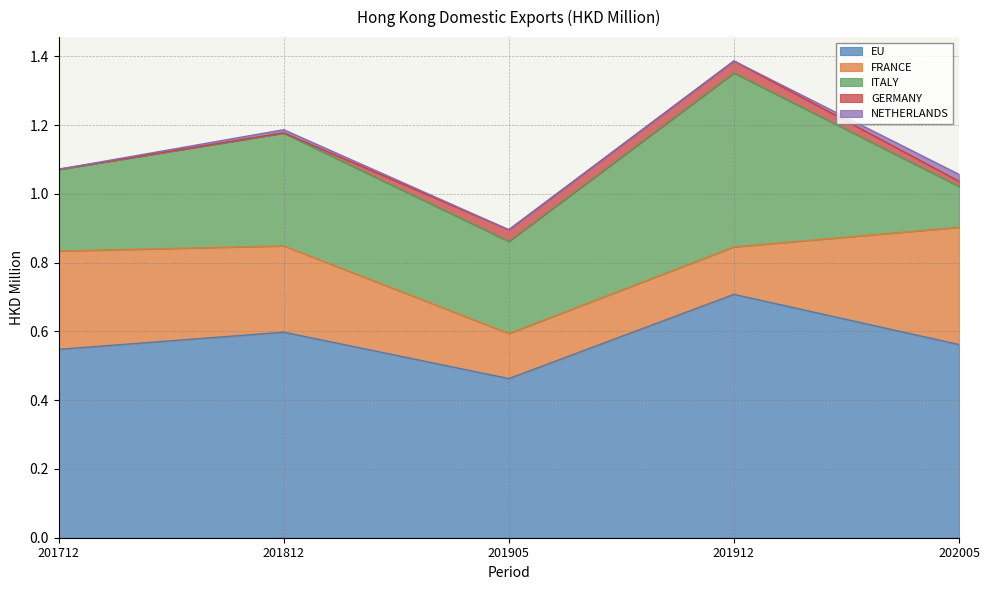

Does the chart have visible grid lines?

Yes